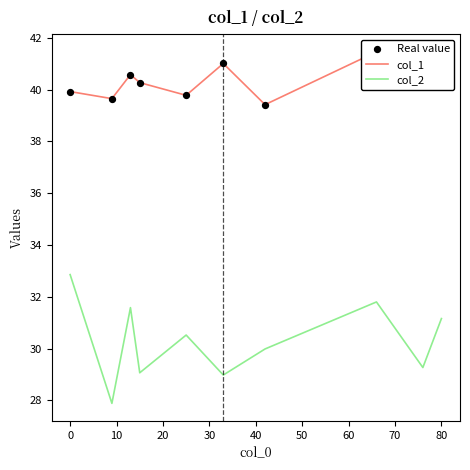

Which series has the largest total across all categories?

col_1